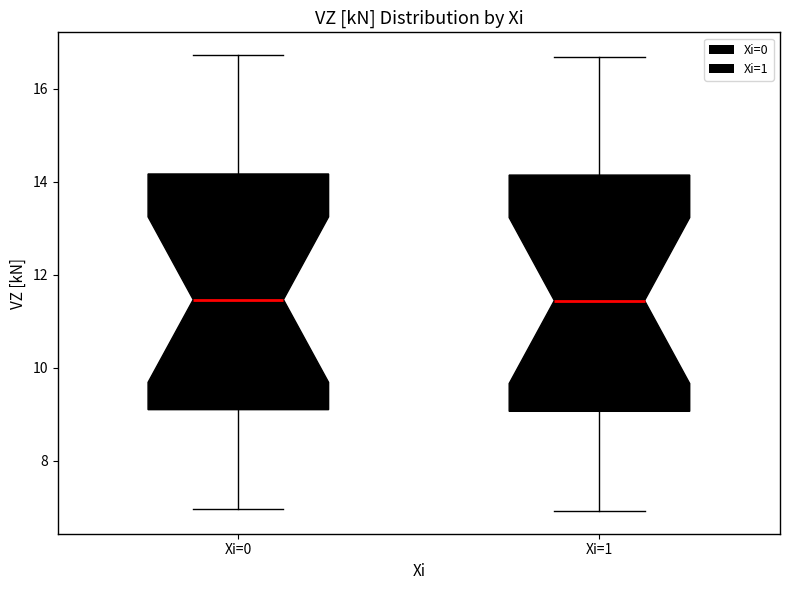

Reading left to right, transcribe this box plot: for each box, give where its median line is, the range the box spans, and where its two whiskers end, as read against the y-axis. The values are not printed on the chart, so give them approximately, as read against the axis.

Xi=0: median 11.4, box 9.0 to 14.2, whiskers 7.0 to 16.8
Xi=1: median 11.4, box 9.0 to 14.2, whiskers 7.0 to 16.6